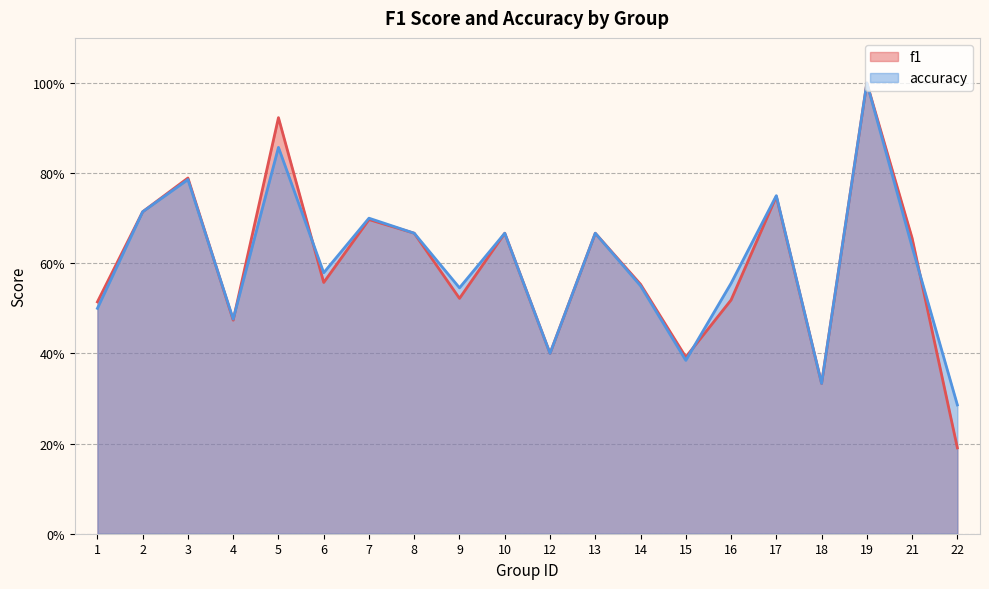

What is the sum of all f1 values?

12.0